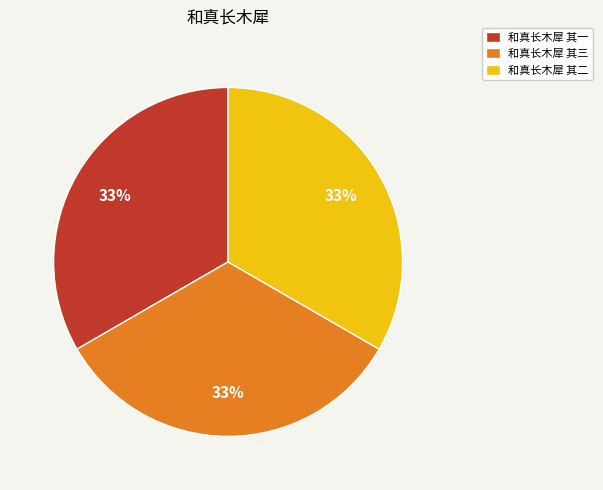

Approximately how many times larger is the value at 和真长木犀 其一 compared to 和真长木犀 其三?

1.0